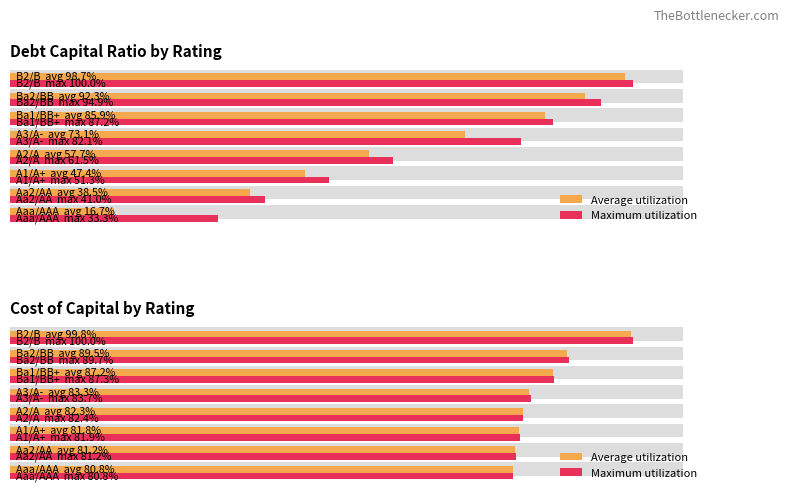

Does the chart contain stacked bars?

No